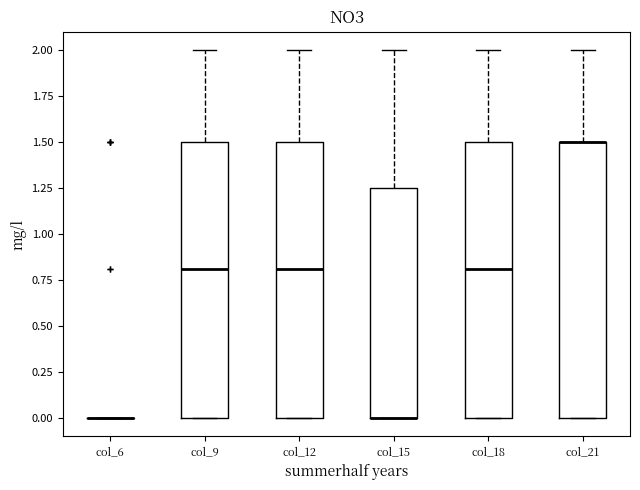

Reading left to right, read every box against the y-axis: the position of its median line, the range the box covers, and the ends of its whiskers. The values are not printed on the chart, so give them approximately, as read against the axis.

col_6: box collapsed to a line at 0.00, whiskers 0.00 to 0.00
col_9: median 0.80, box 0.00 to 1.50, whiskers 0.00 to 2.00
col_12: median 0.80, box 0.00 to 1.50, whiskers 0.00 to 2.00
col_15: median 0.00 (drawn on the box's lower edge), box 0.00 to 1.25, whiskers 0.00 to 2.00
col_18: median 0.80, box 0.00 to 1.50, whiskers 0.00 to 2.00
col_21: median 1.50 (drawn on the box's upper edge), box 0.00 to 1.50, whiskers 0.00 to 2.00